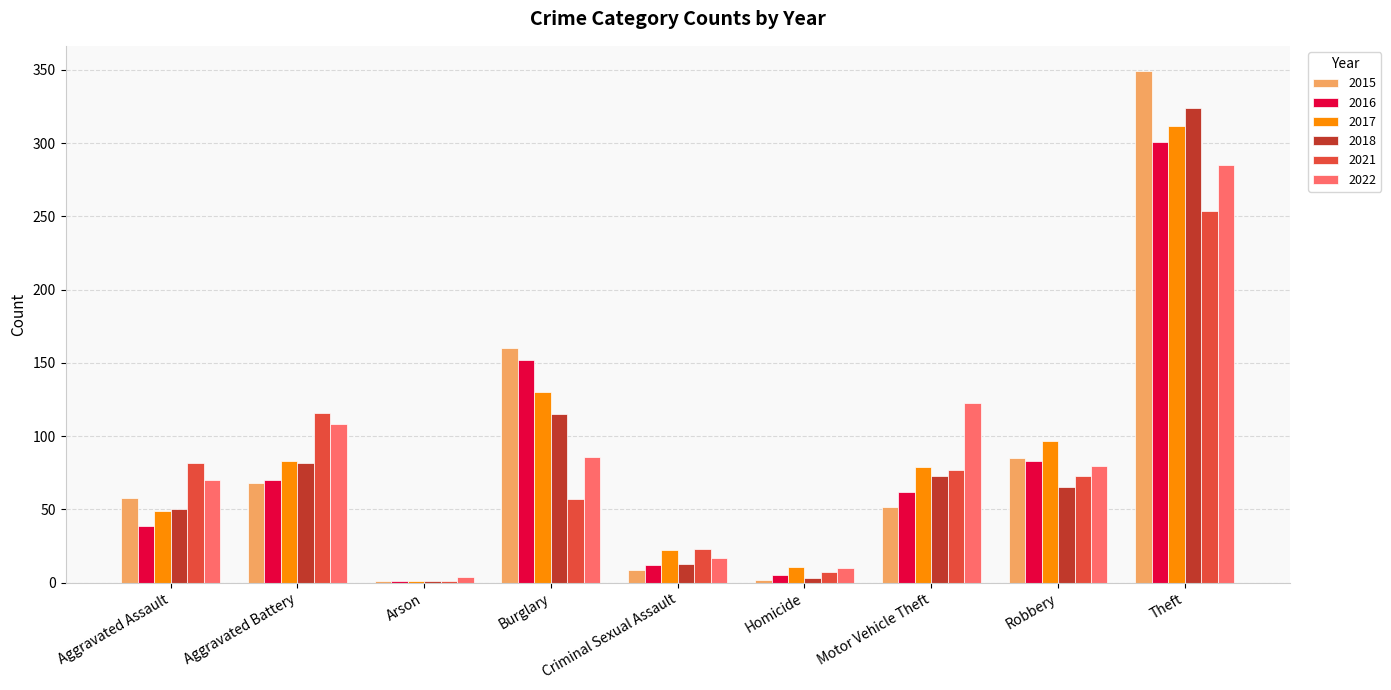

Between Aggravated Battery and Burglary, which series saw the biggest shift?

2015